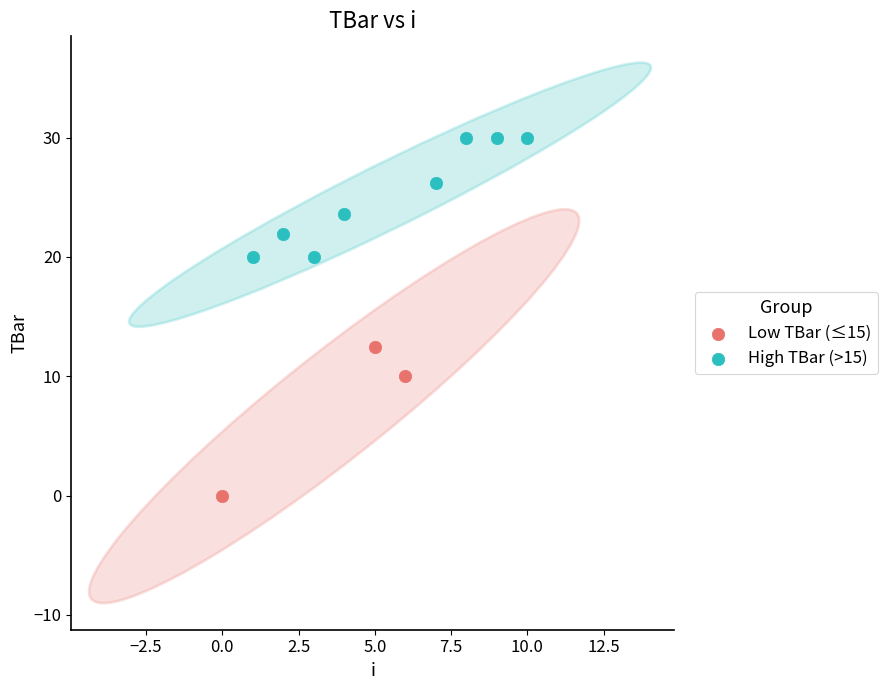

Which series contains the lowest Y value?

Low TBar (≤15)